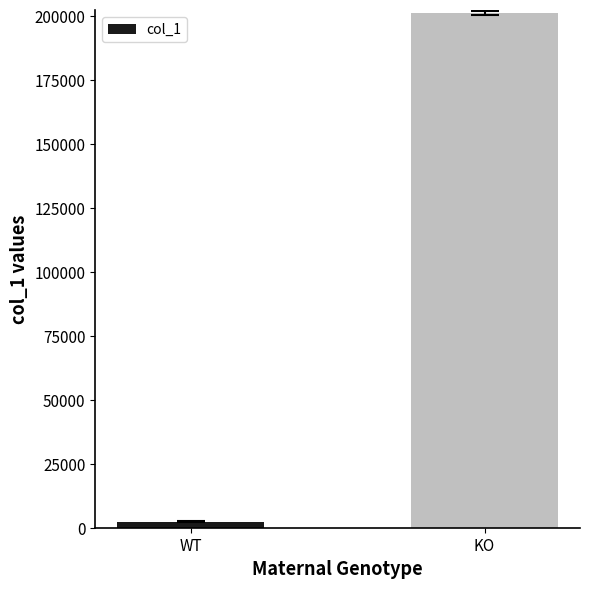

Count the number of values greater than 201334.

1